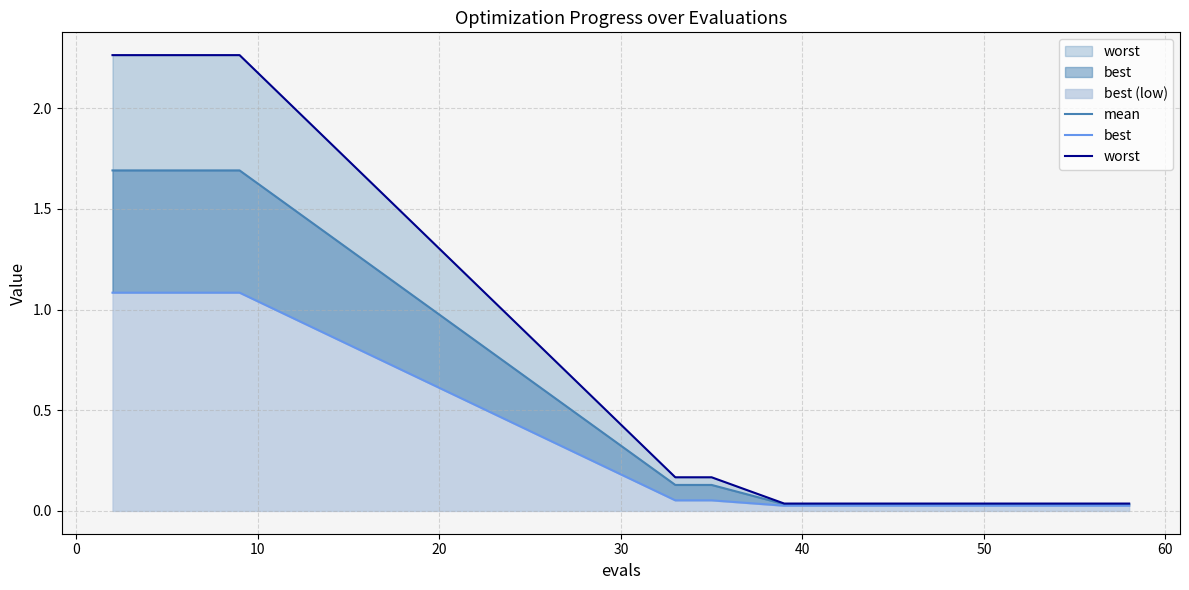

True or false: best and mean cross at least once.

False